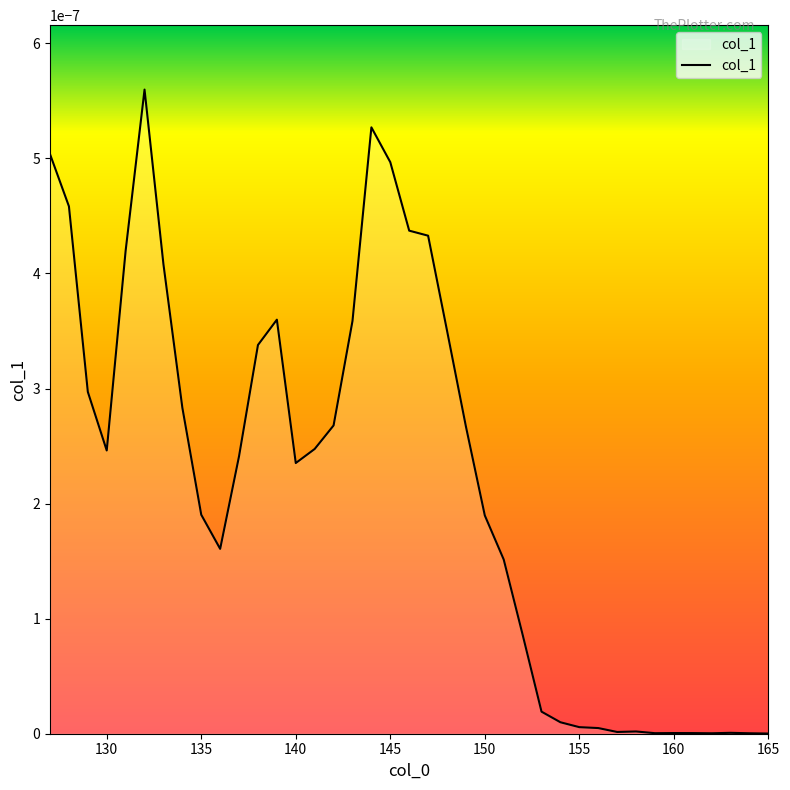

How many series are shown in this chart?

1